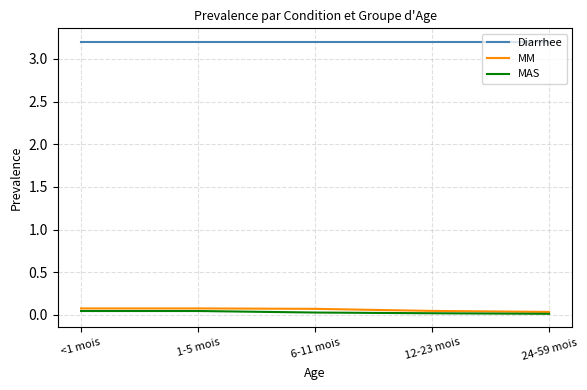

What is the total value across all series at 12-23 mois?

3.3